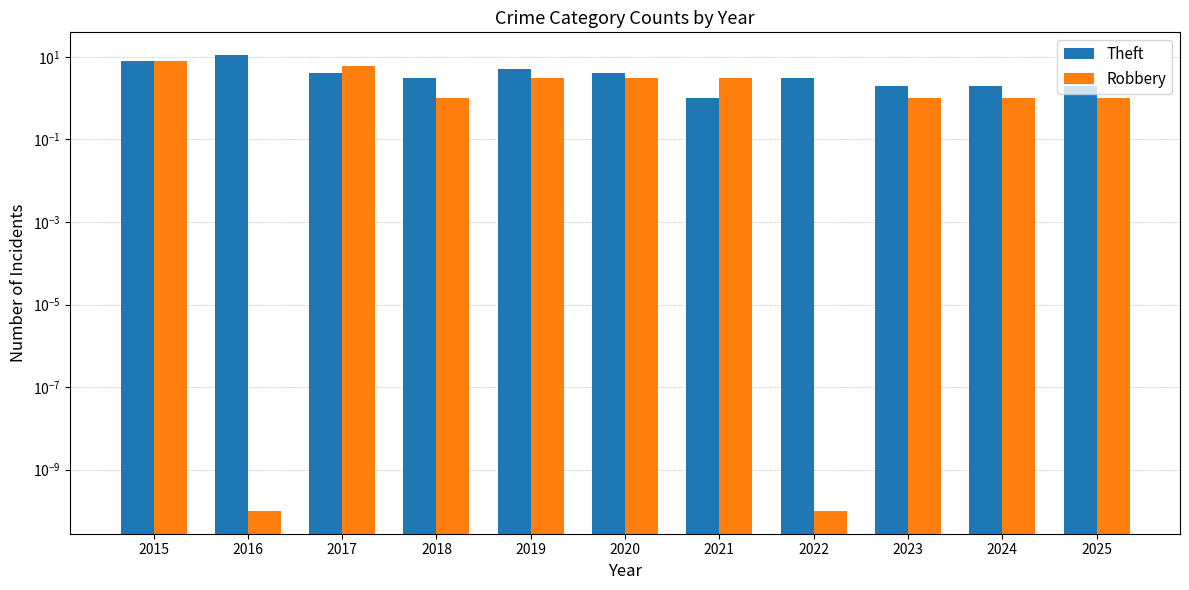

What is the approximate value of Robbery at 2025?

1.0